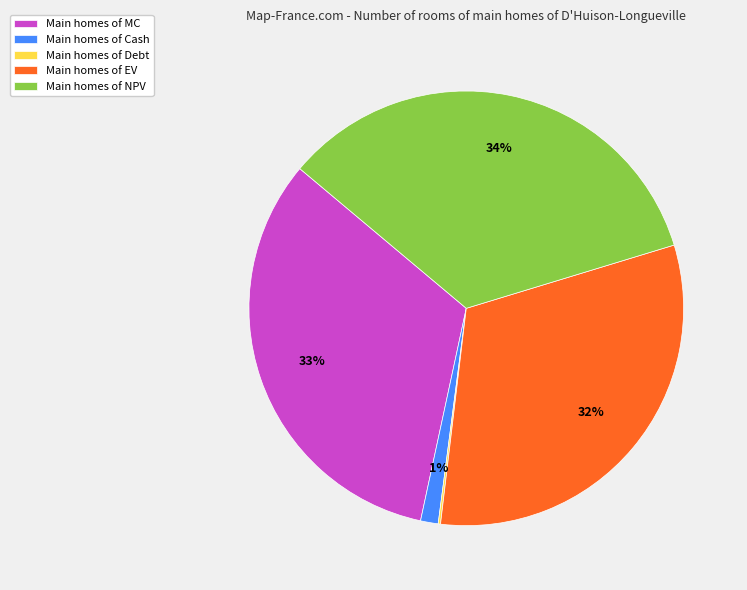

To the nearest percent, what is the average slice percentage?

20%